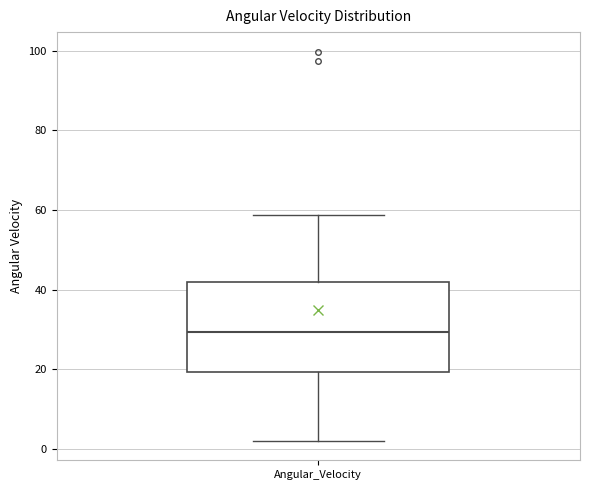

Read this box plot against the y-axis: the position of the median line, the range covered by the box, and the ends of both whiskers. The values are not printed on the chart, so give them approximately, as read against the axis.

median 30, box 20 to 42, whiskers 2 to 58